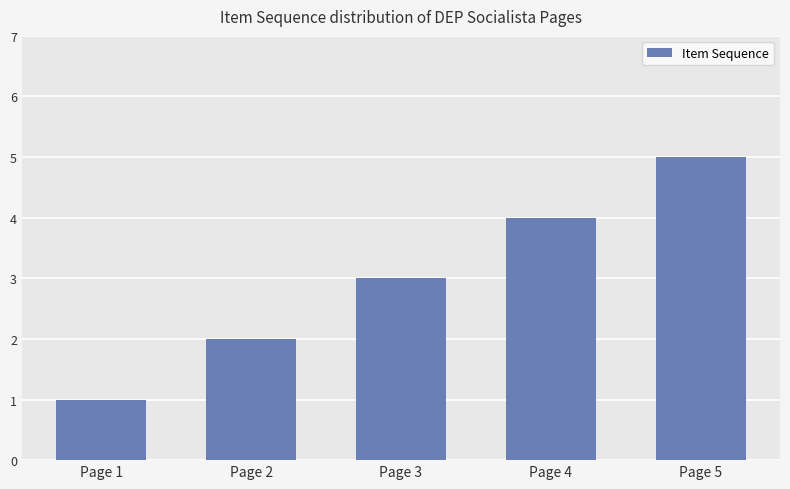

What is the value of the 4th bar from the left?

4